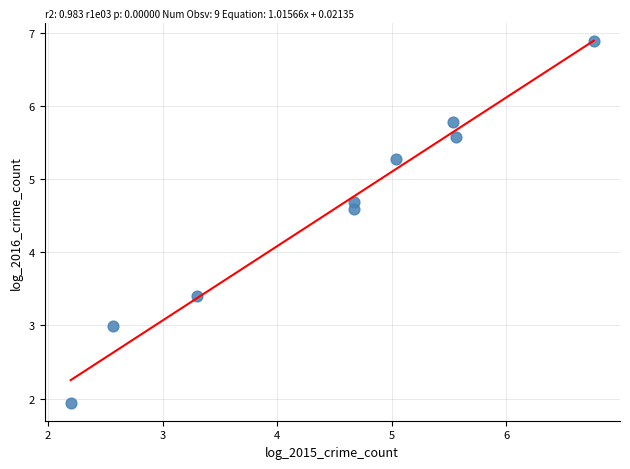

What is the range of X values (max minus min)?

4.6